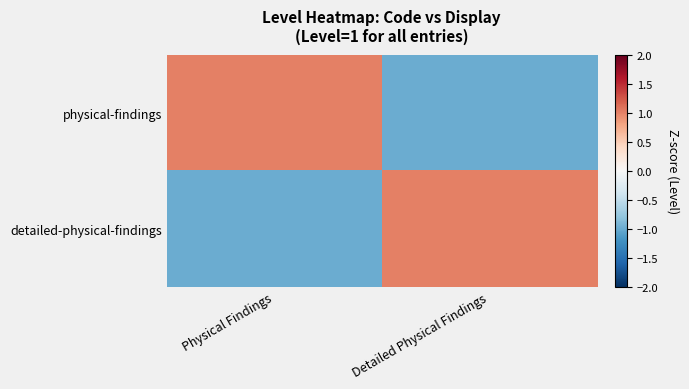

Reading left to right, transcribe all the data shown in this chart.

physical-findings: Physical Findings=1	Detailed Physical Findings=-1
detailed-physical-findings: Physical Findings=-1	Detailed Physical Findings=1